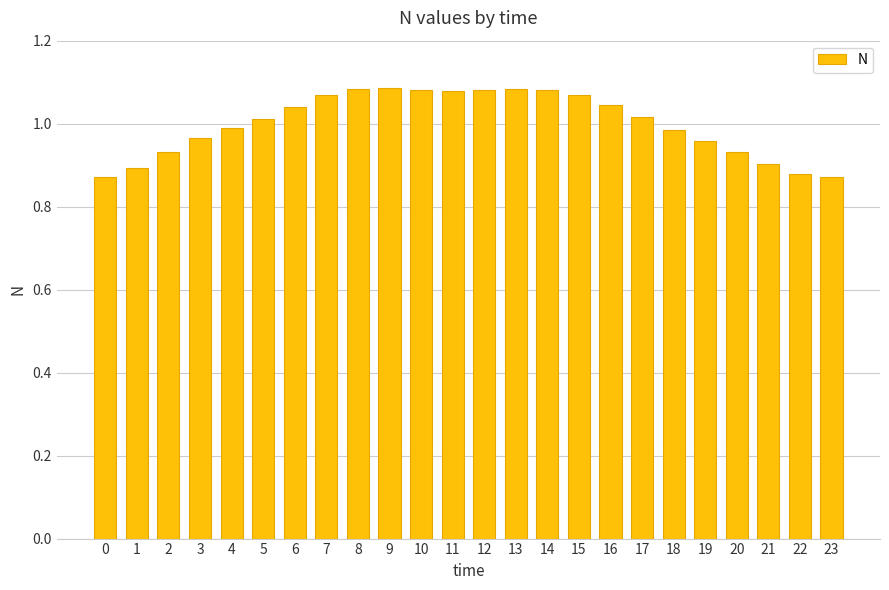

What is the sum of the values at 21 and 11?

2.0